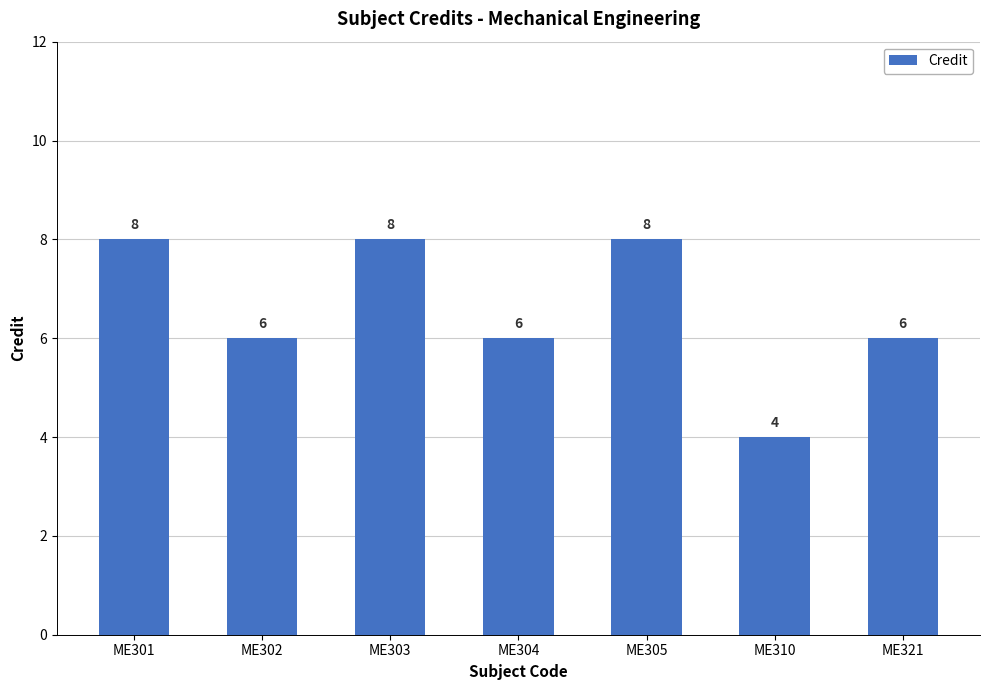

Where does the data first go above 6?

ME301